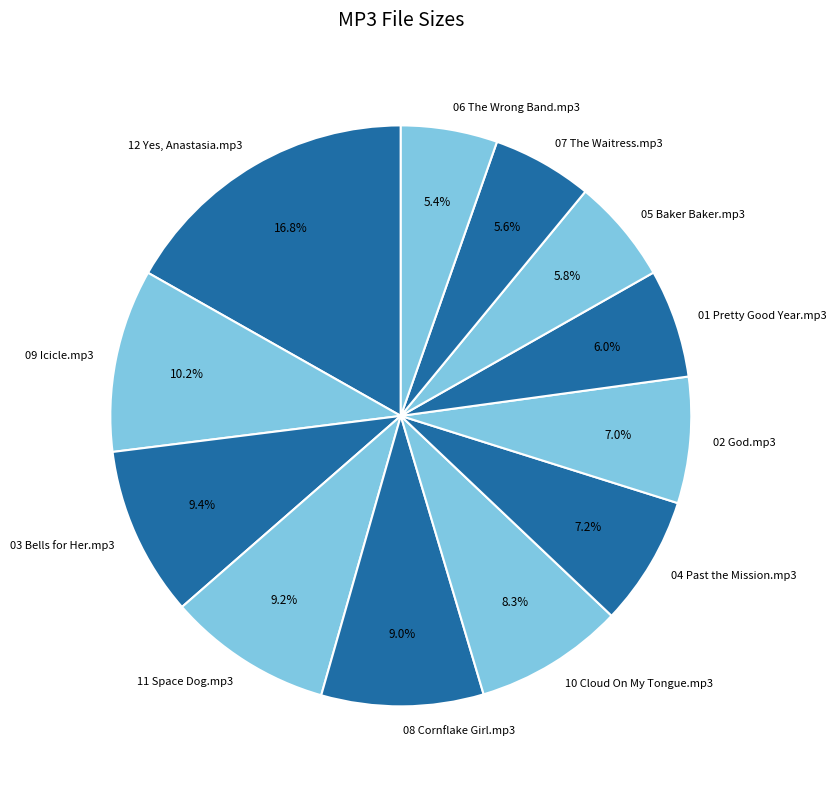

Which has a higher value, 01 Pretty Good Year.mp3 or 08 Cornflake Girl.mp3?

08 Cornflake Girl.mp3